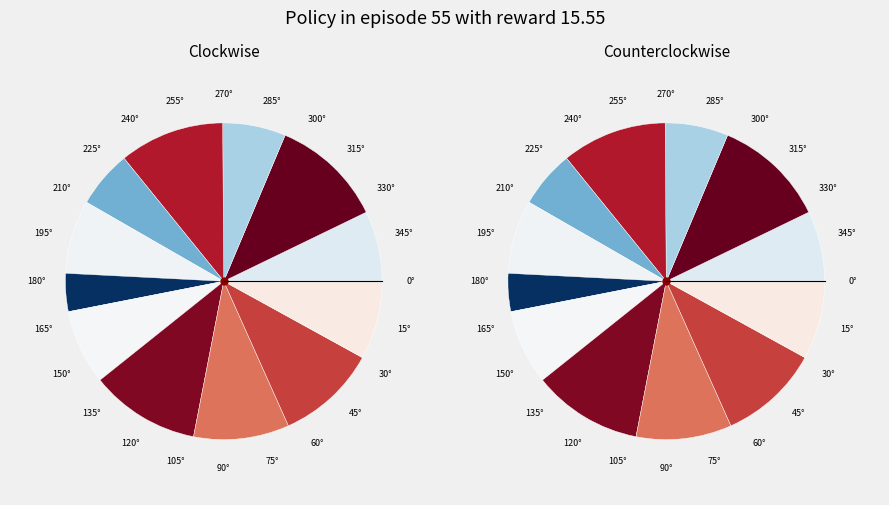

Combined, do 5 and 6 account for over 50%?

No